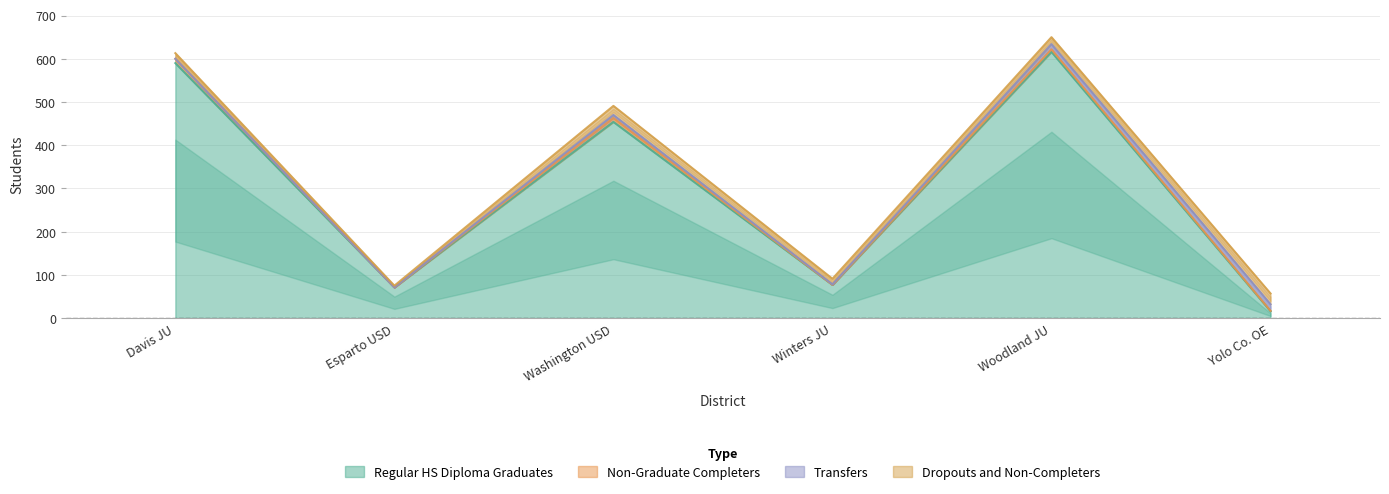

At which label does Non-Graduate Completers reach its peak?

Davis Joint Unified